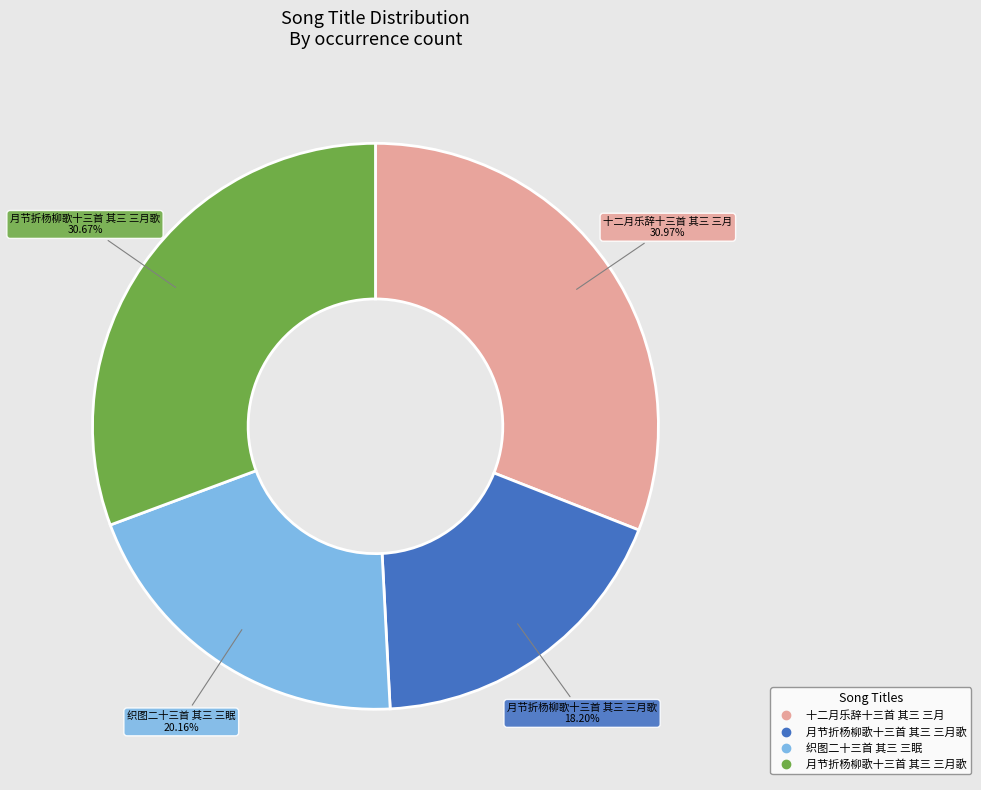

Is there any slice that represents more than half of the pie?

No